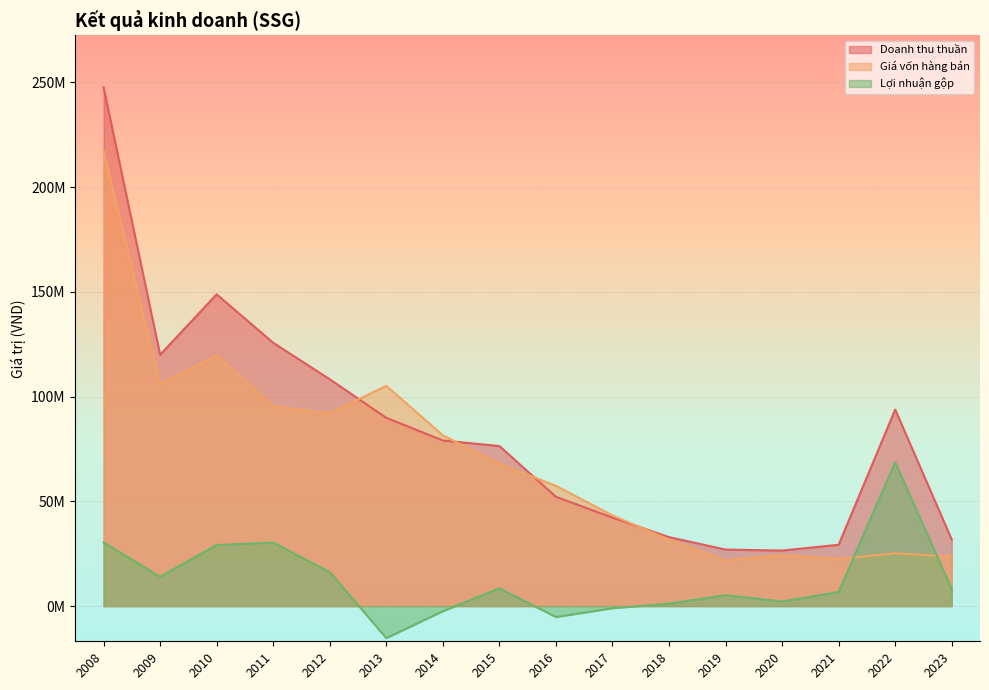

Reading left to right, what are all the values shown in this chart?

Doanh thu thuần: 247586189	119921496	148772800	125635063	108244017	89848675	79027612	76385555	52170205	42212929	32917510	26966666	26498539	29267413	93793087	31746790
Giá vốn hàng bán: 217177997	105945563	119634910	95348853	92028151	105123135	81475014	67913878	57397154	43244124	31760399	21752442	24339152	22527937	25190250	23615858
Lợi nhuận gộp: 30408193	13975933	29137890	30286210	16215866	-15274460	-2447401	8471677	-5226949	-1031195	1157111	5214224	2159388	6739476	68602838	8130932